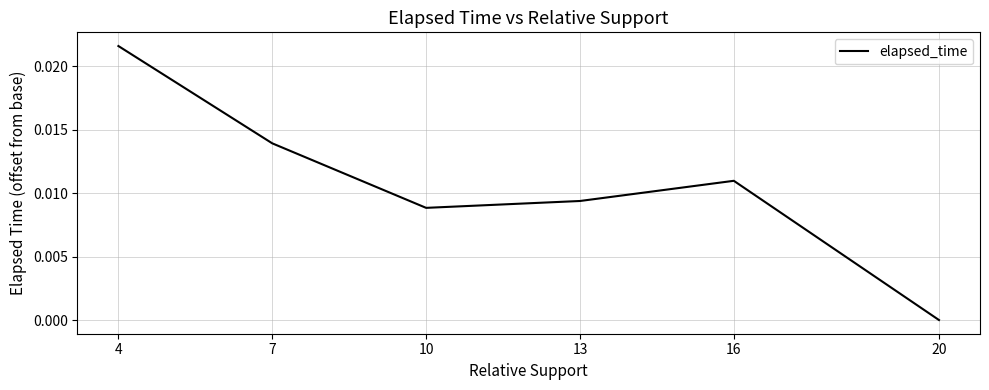

How many values are above zero?

5